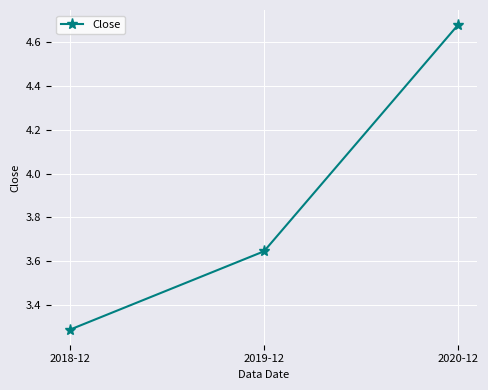

What is the average value?

3.9